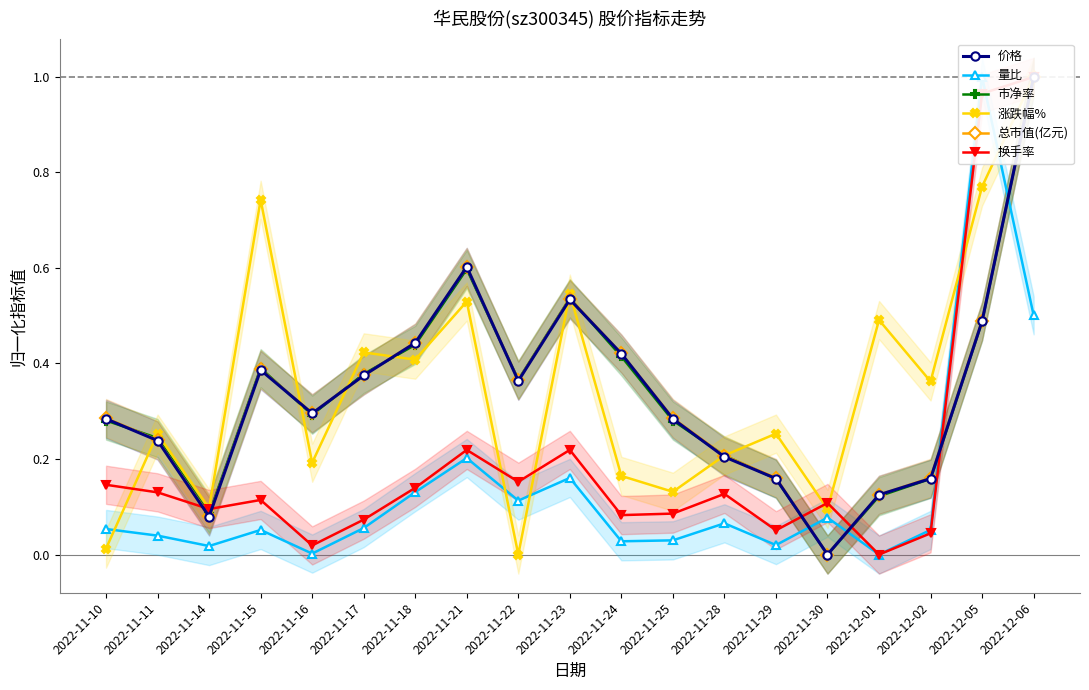

What is the average value of the 涨跌幅% series?

0.4